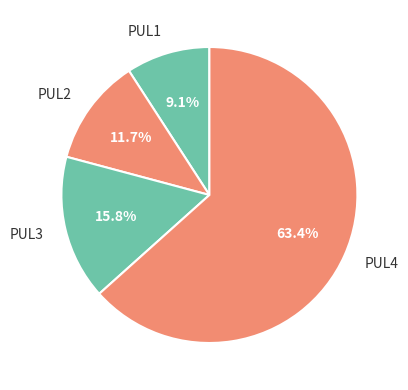

What is the ratio of the value at PUL4 to the value at PUL3?

4.0